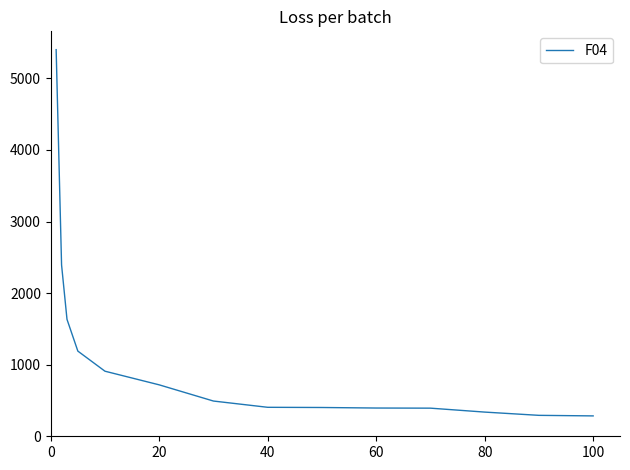

What is the maximum value shown in the chart?

5401.2